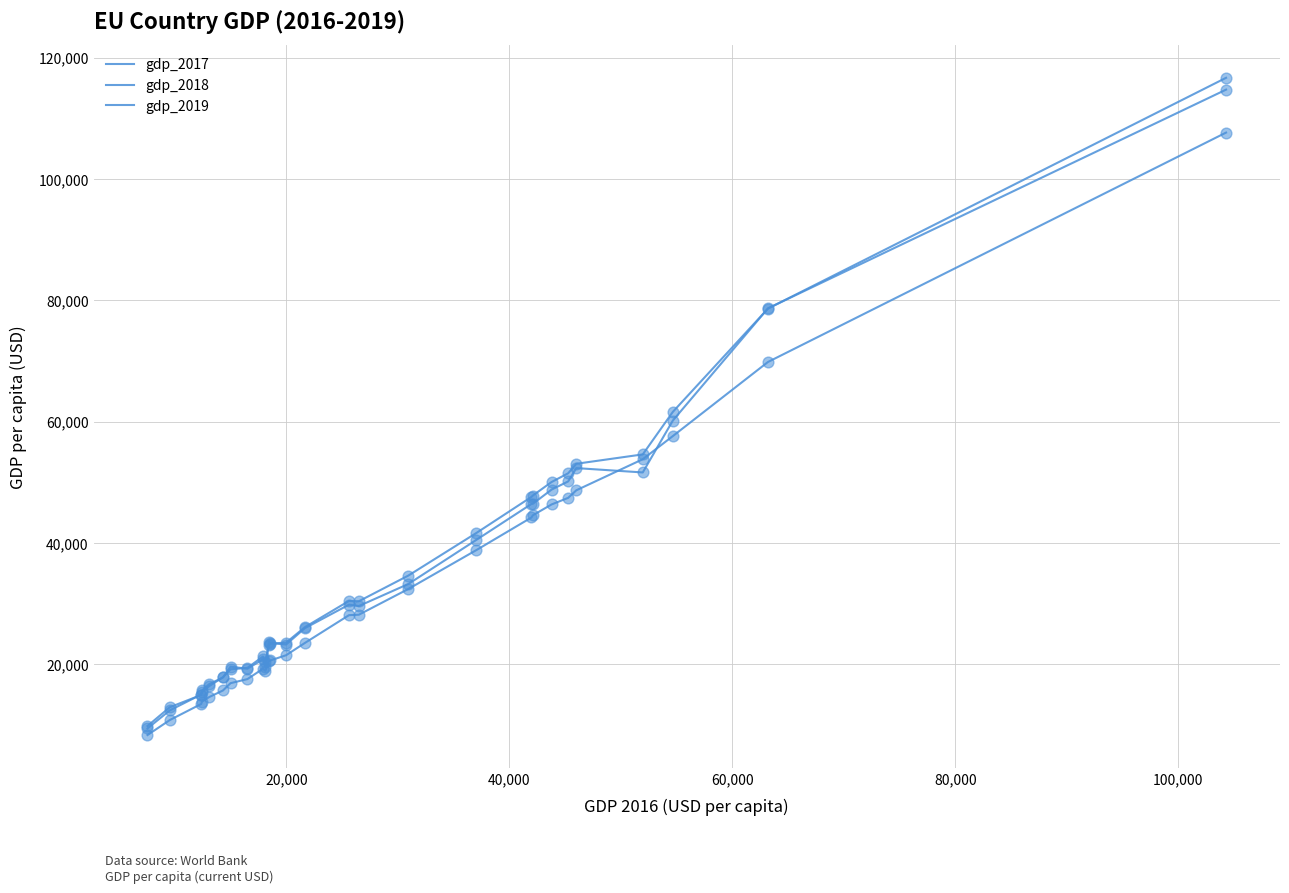

Does the chart have visible grid lines?

Yes